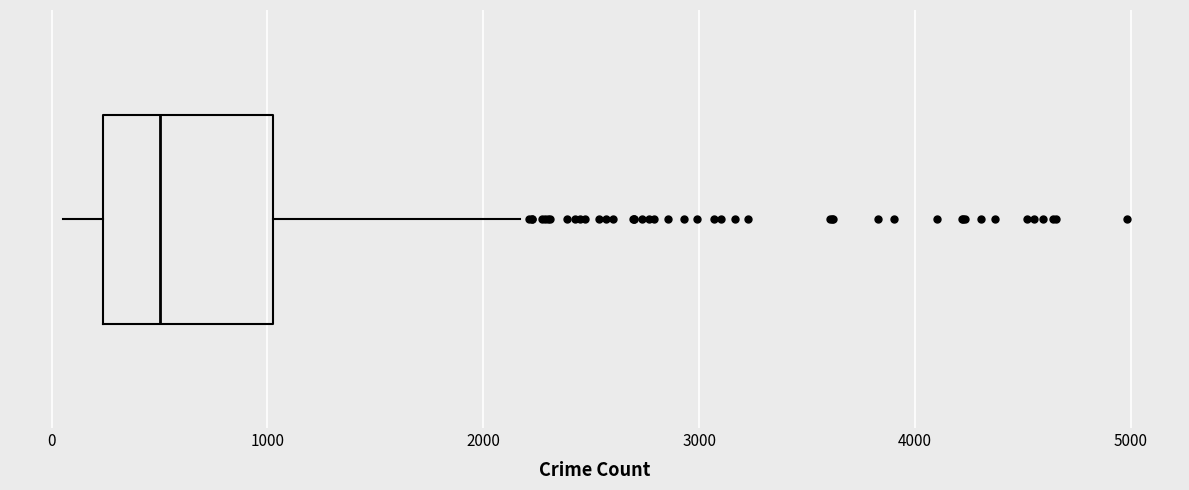

Read this box plot against the x-axis: the position of the median line, the range covered by the box, and the ends of both whiskers. The values are not printed on the chart, so give them approximately, as read against the axis.

median 500, box 200 to 1000, whiskers 100 to 2200